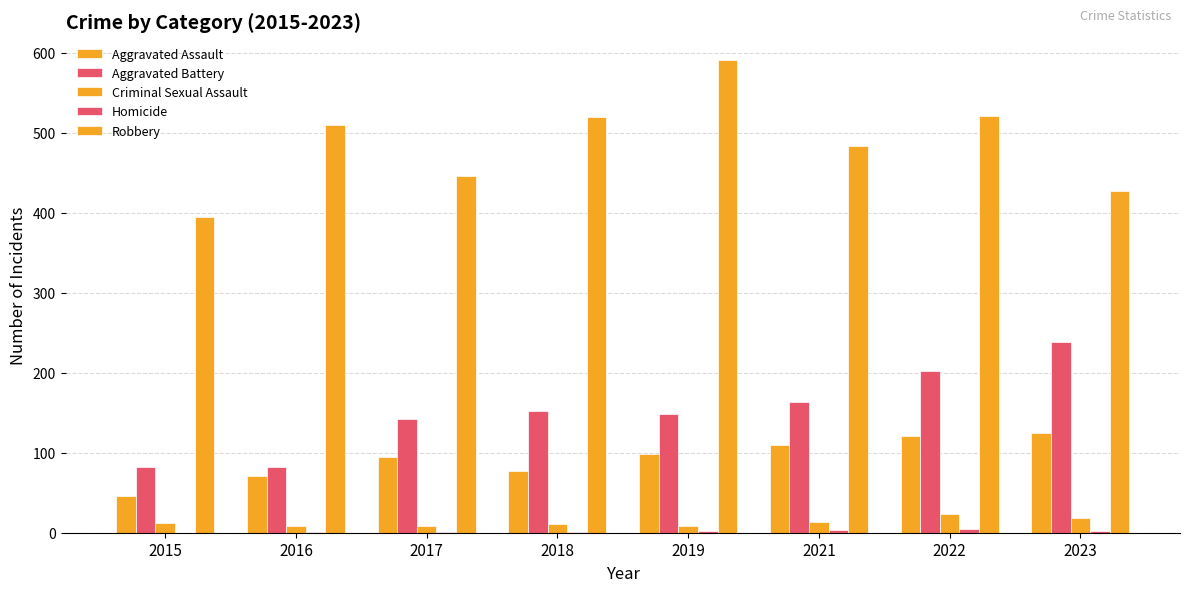

Count the number of data series in this chart.

5